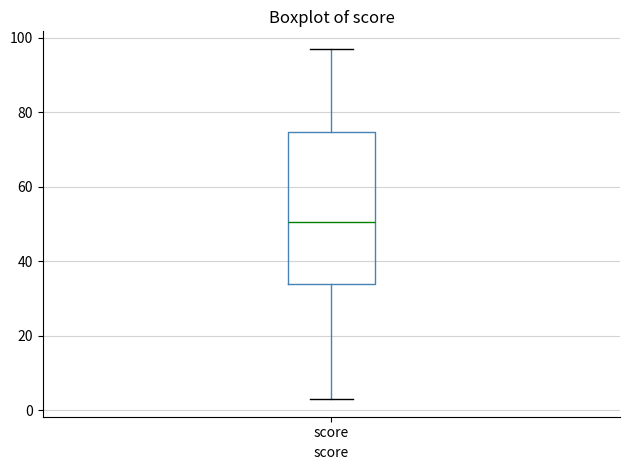

Transcribe this box plot: give where the median line is, the range the box spans, and where the two whiskers end, as read against the y-axis. The values are not printed on the chart, so give them approximately, as read against the axis.

median 50, box 34 to 74, whiskers 4 to 98